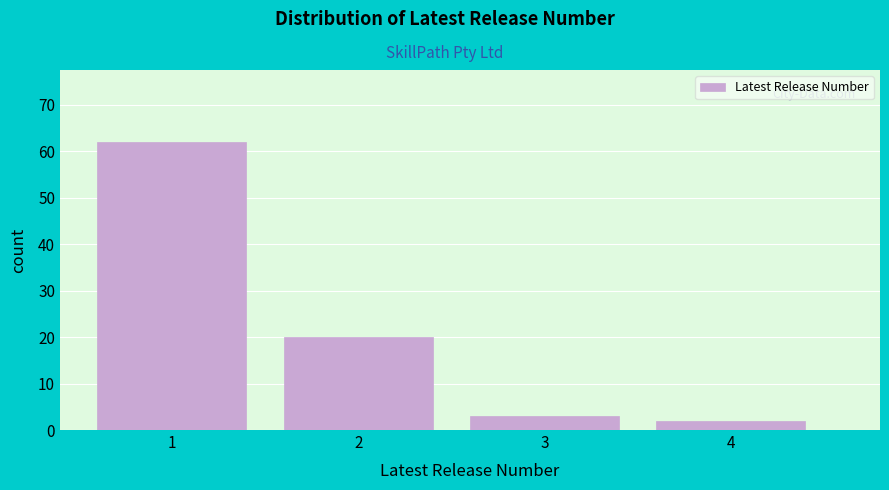

Reading left to right, list all the values displayed in this chart.

62	20	3	2